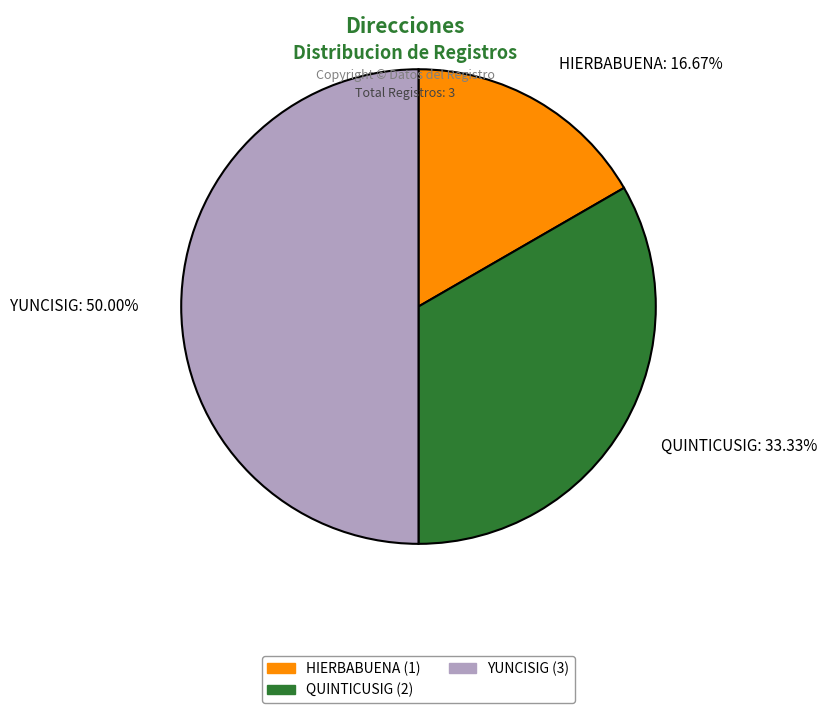

What percentage is the HIERBABUENA slice, to the nearest percent?

17%